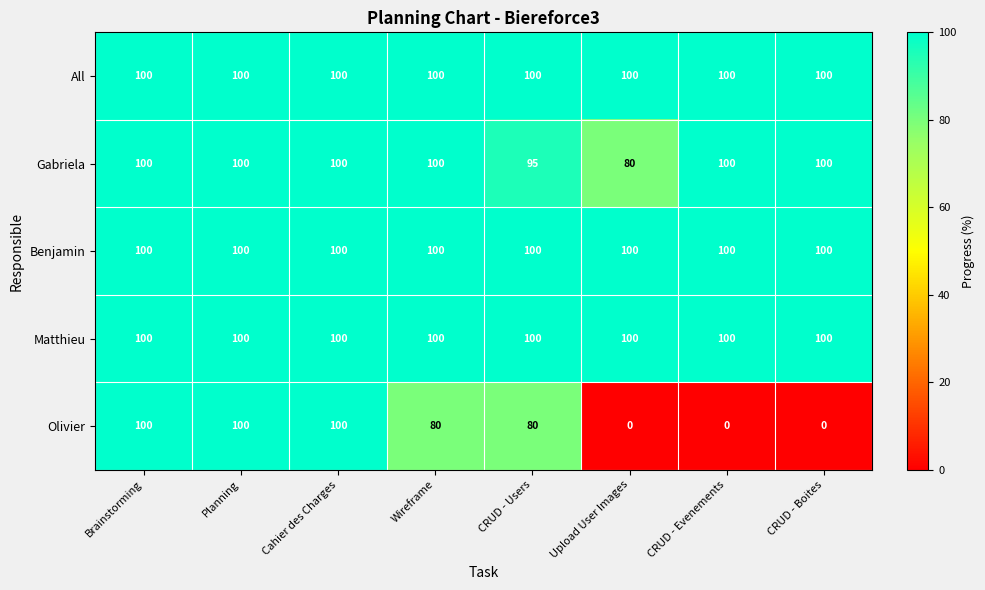

What is the greatest value displayed?

100